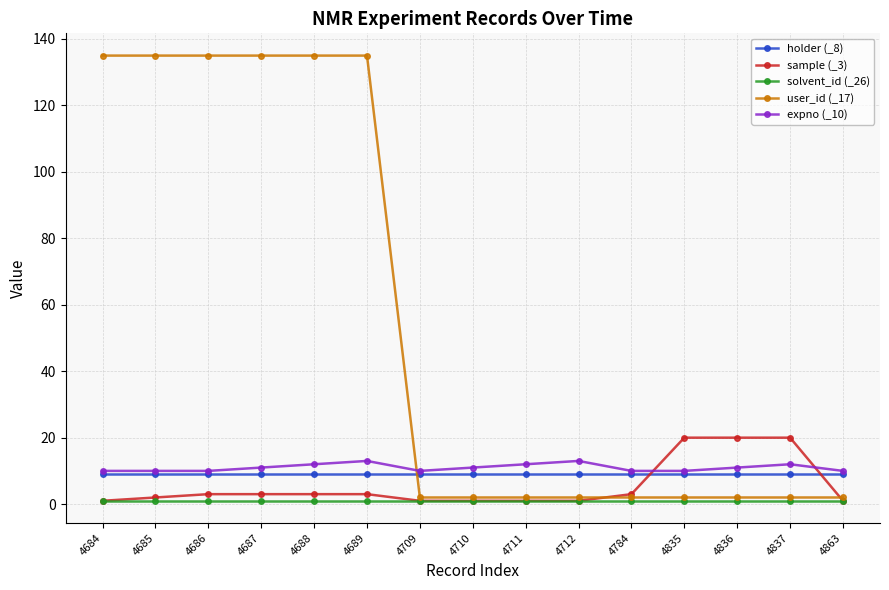

The value of holder (_8) at 4711 is 9. True or false?

True